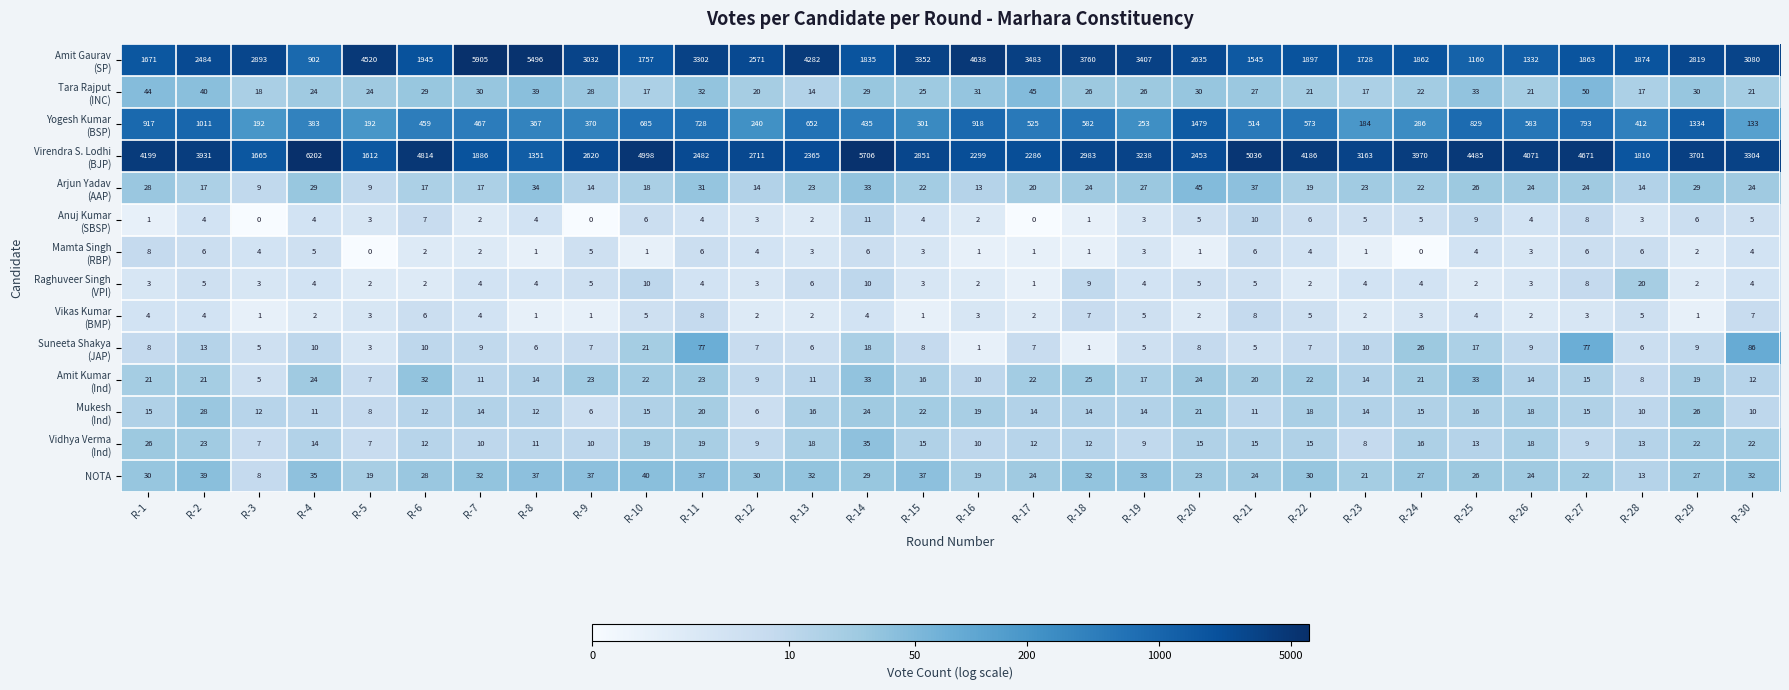

At which label does NOTA reach its minimum?

R-3